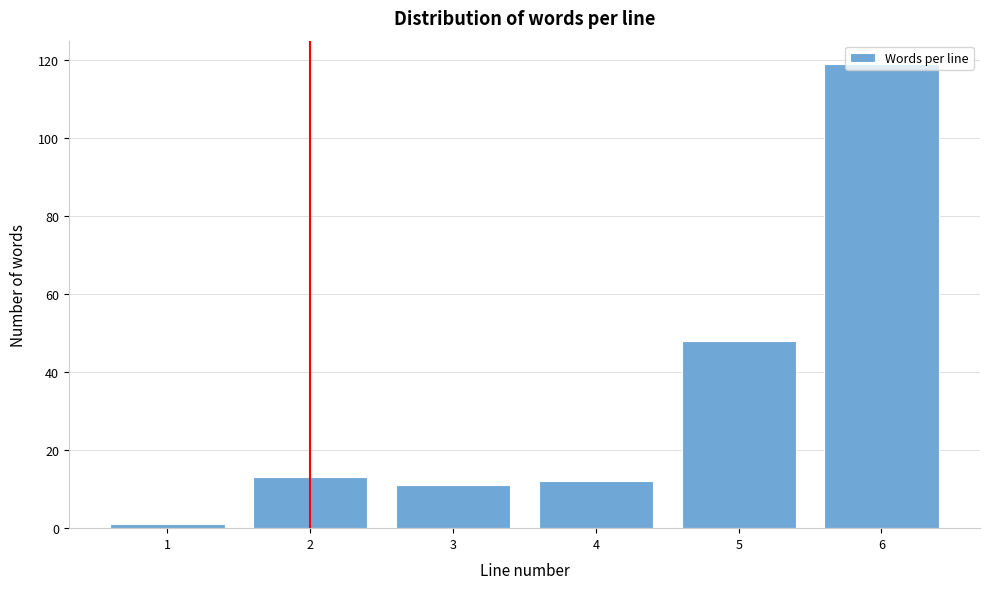

What is the value of the 3rd bar from the left?

11